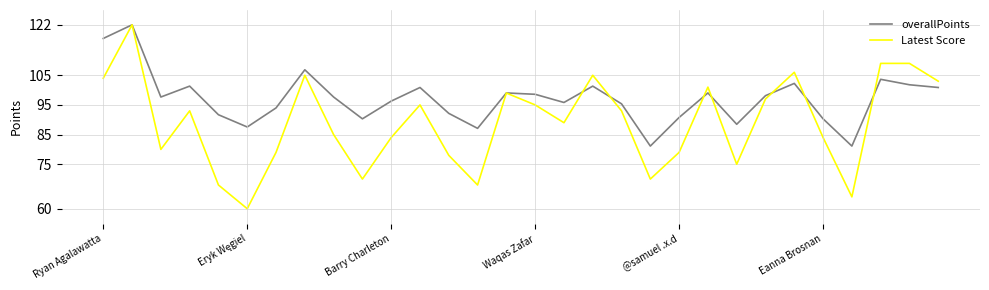

List the series in order of their overall mean, highest first.

overallPoints, Latest Score